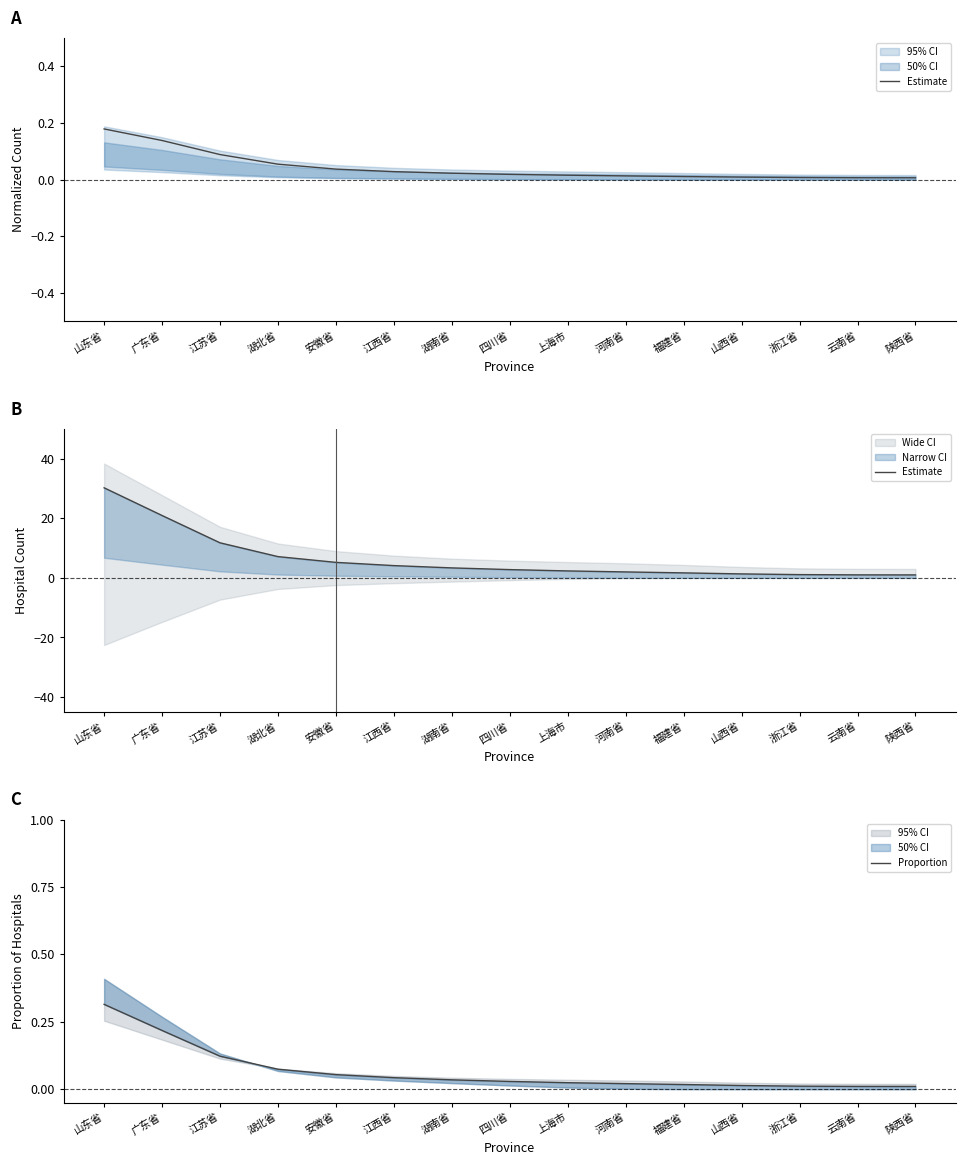

Reading left to right, list all the values displayed in this chart.

Estimate: 30.2	20.9	11.8	7.1	5.2	4.1	3.4	2.8	2.3	2.0	1.7	1.3	1.1	1.0	1.0
Proportion: 0.3	0.2	0.1	0.1	0.1	0.0	0.0	0.0	0.0	0.0	0.0	0.0	0.0	0.0	0.0